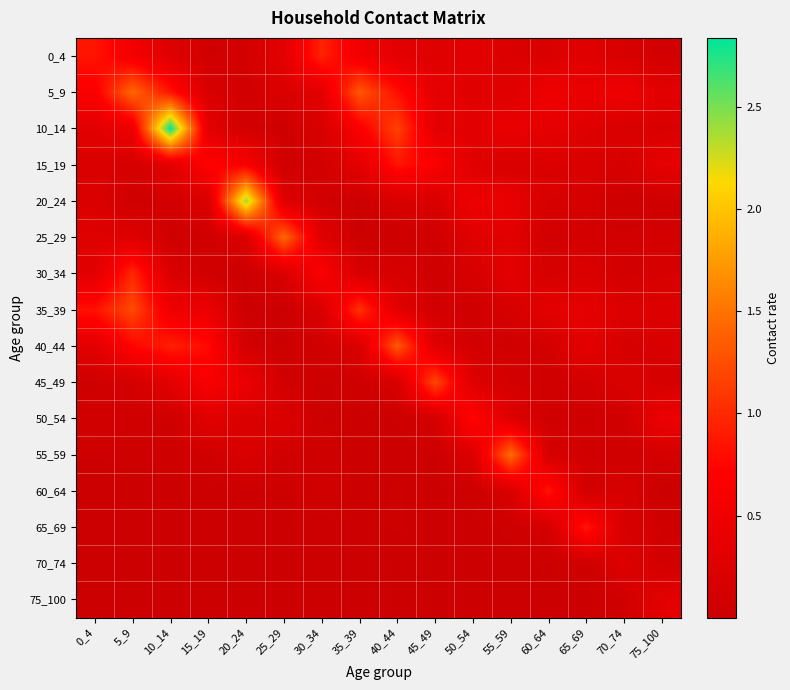

Which category has the highest value across all series?

10_14